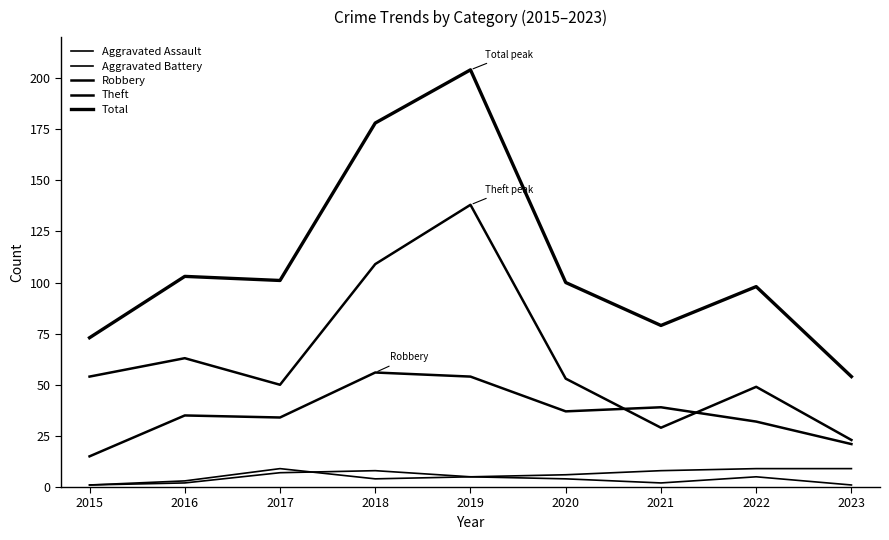

How many lines are shown in the chart?

5